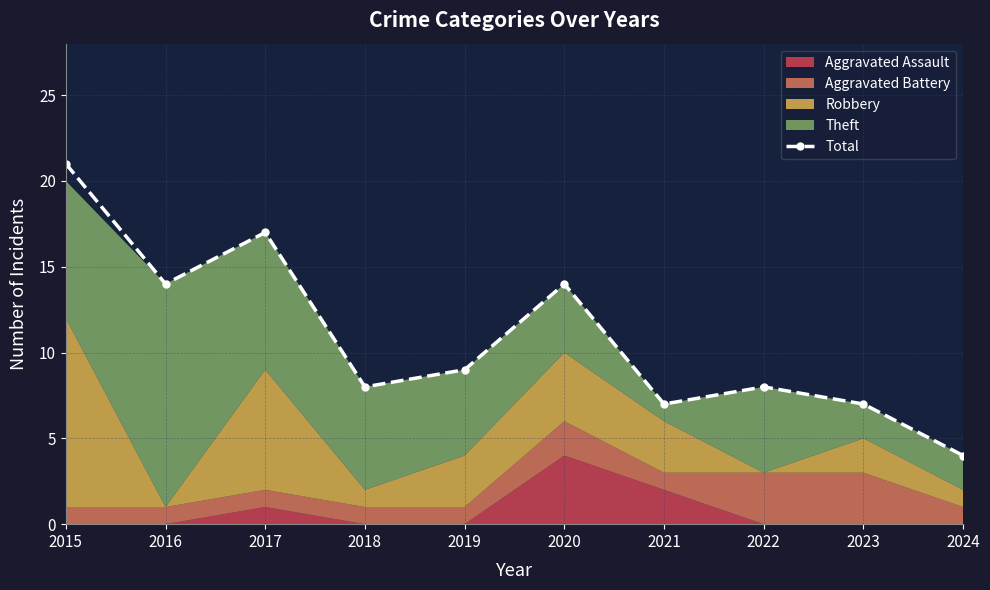

Which has a higher value, 2019 or 2020?

2020